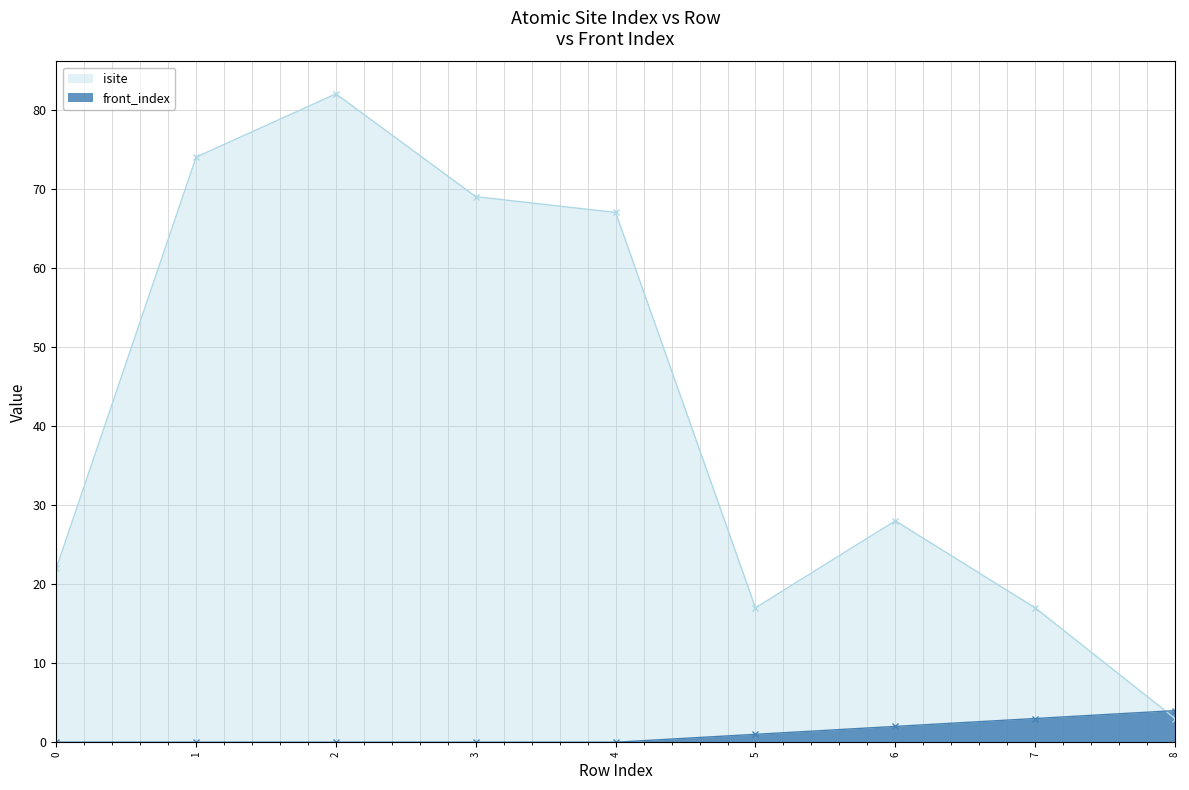

What is the difference between the highest and lowest values at 8?

1